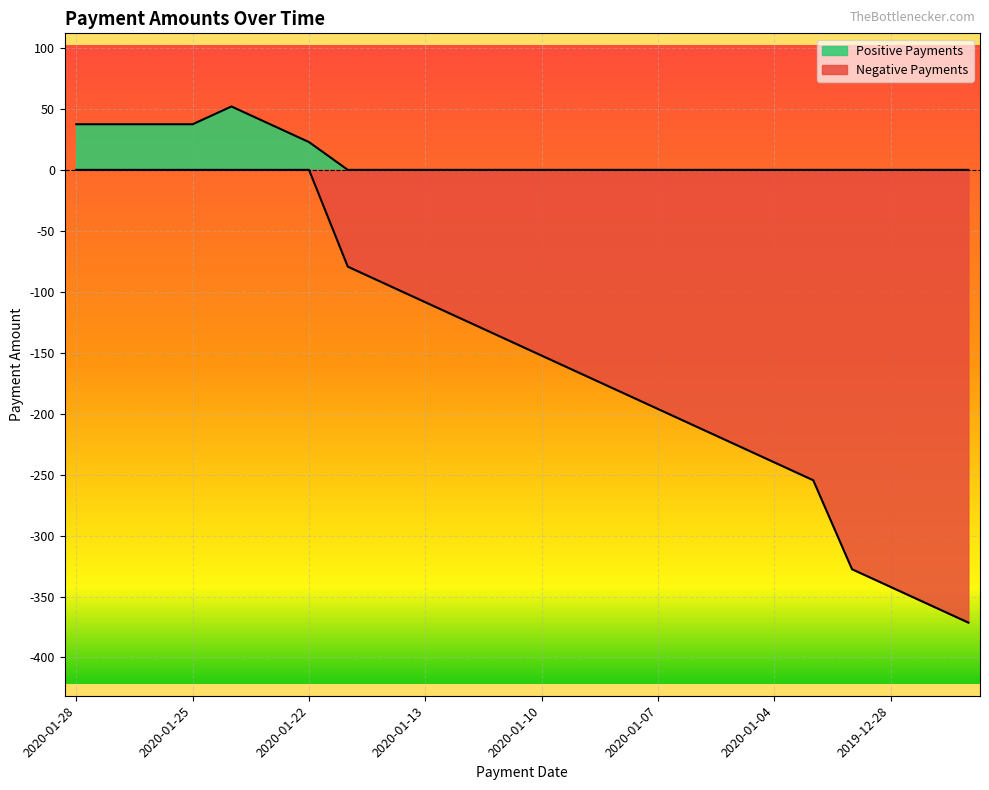

Which has a higher value, 2020-01-14 or 2020-01-26?

2020-01-26